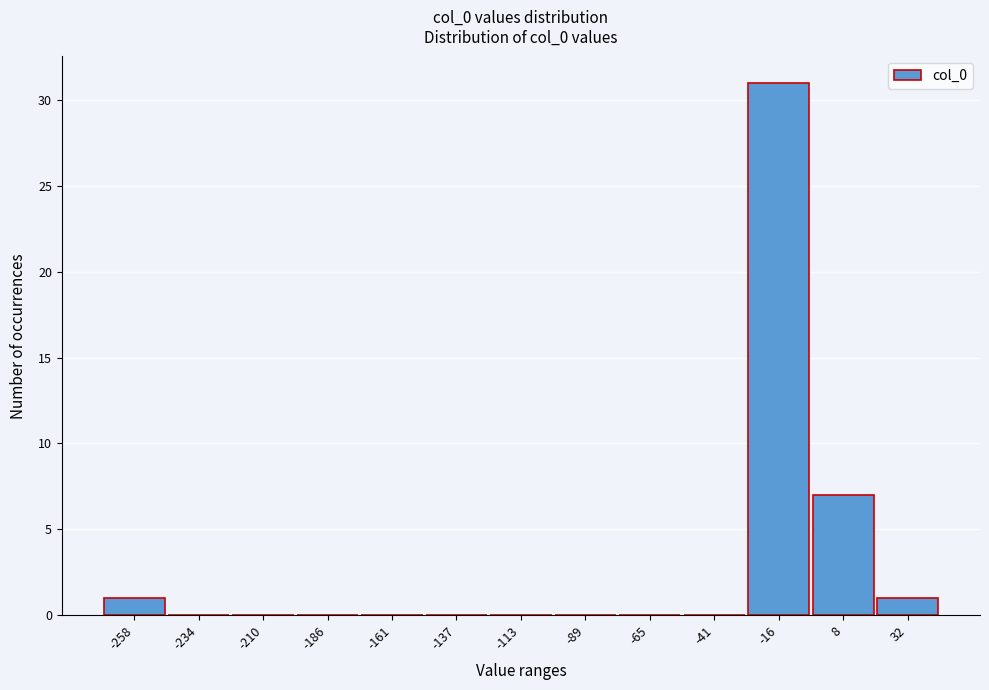

Reading left to right, what are all the values shown in this chart?

-258=1	-234=0	-210=0	-186=0	-161=0	-137=0	-113=0	-89=0	-65=0	-41=0	-16=31	8=7	32=1